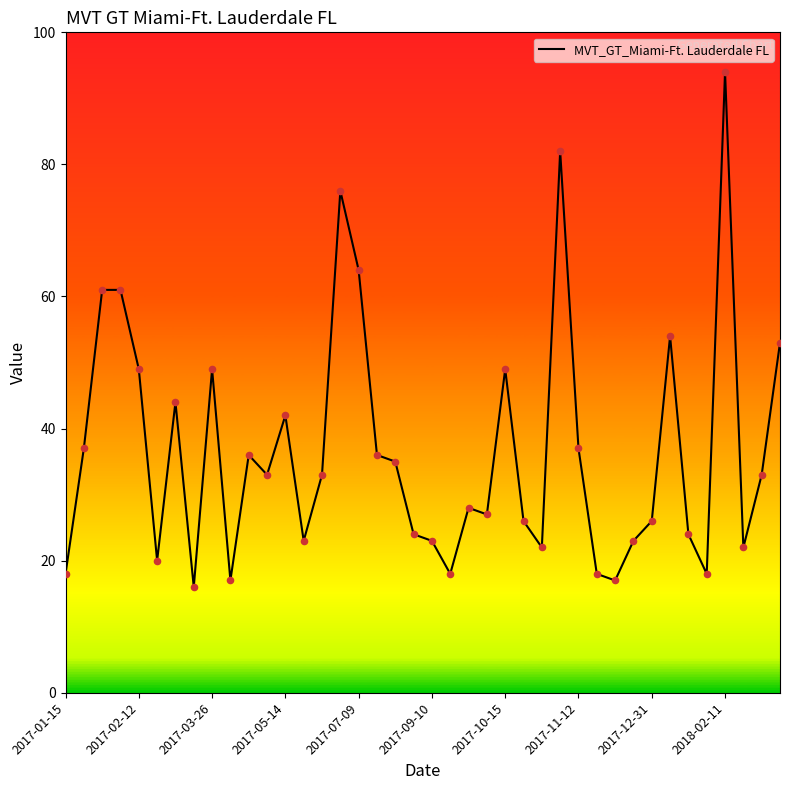

What is the minimum value shown in the chart?

16